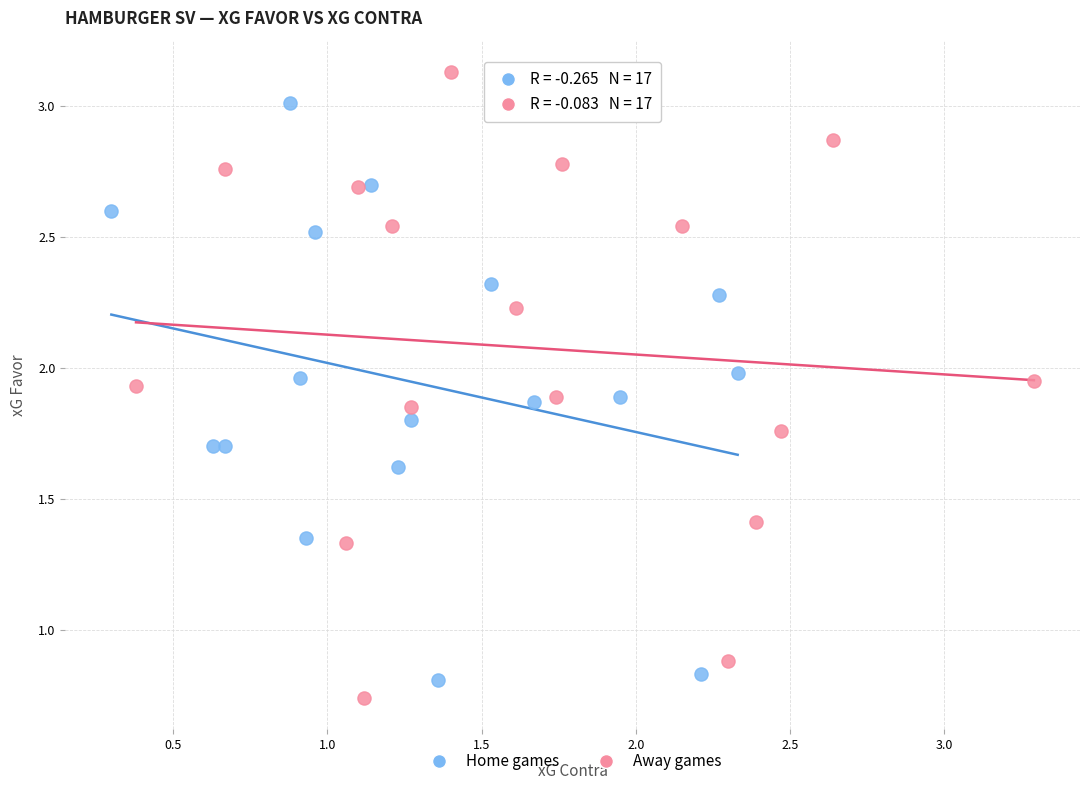

Which series reaches the maximum Y coordinate?

Away games